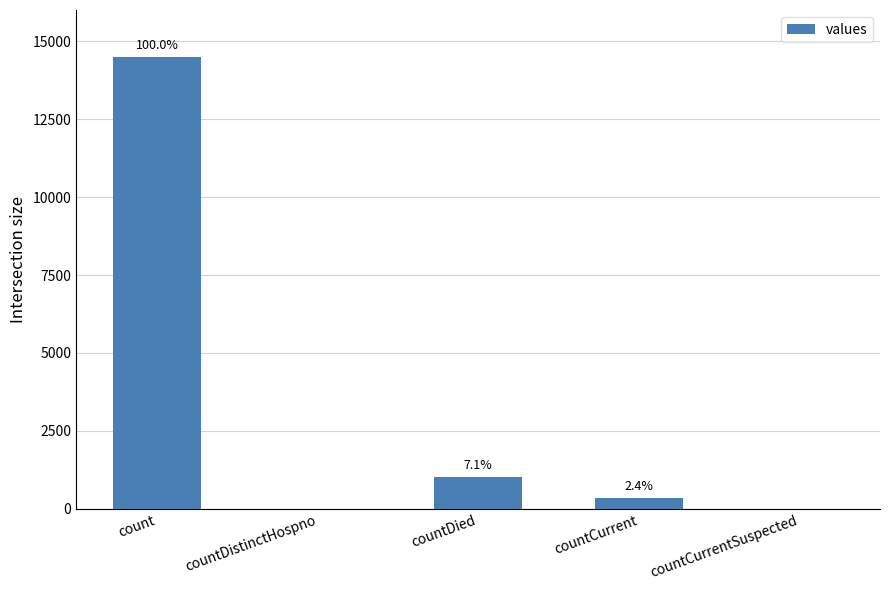

Are the bars horizontal?

No